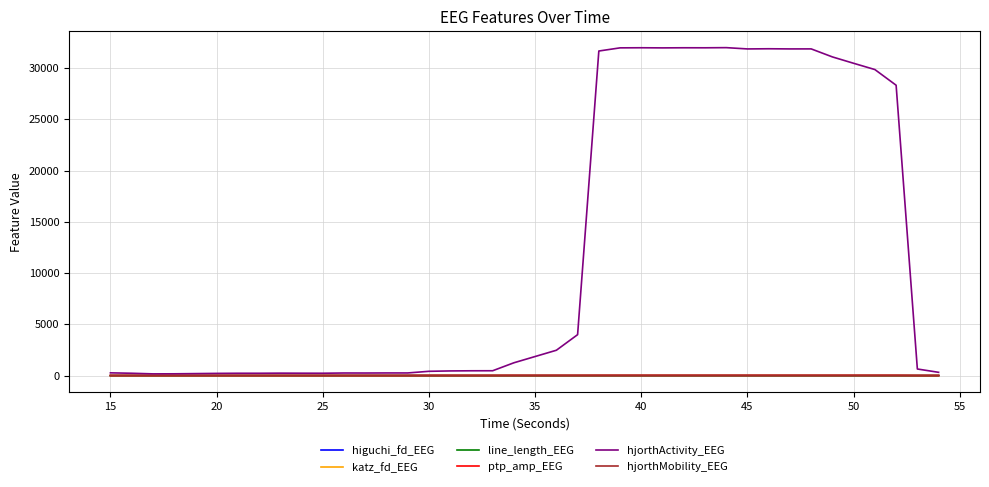

Which series has the widest spread of values?

hjorthActivity_EEG